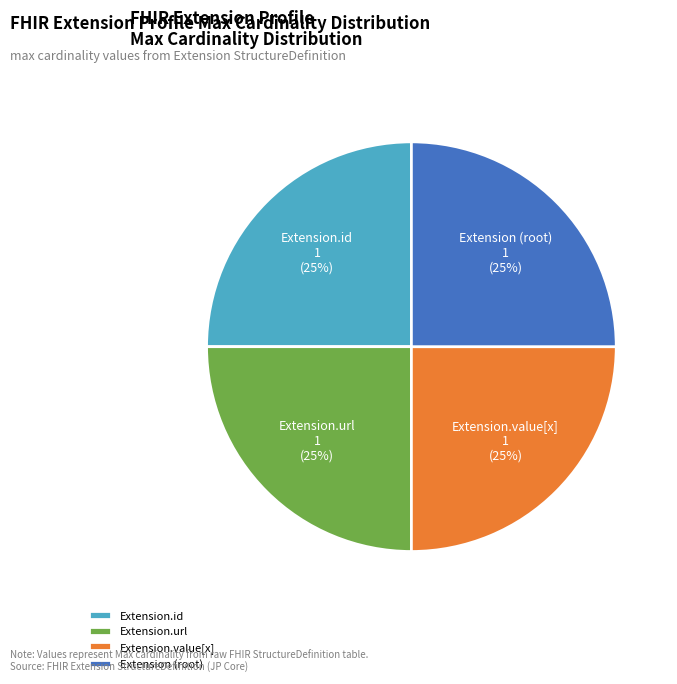

Is there a majority slice in this chart?

No